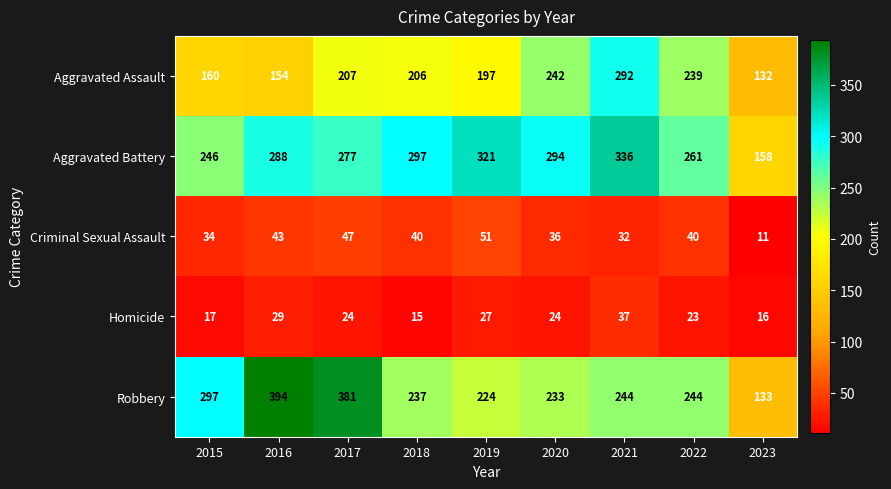

At which category is the sum across all series the highest?

2021